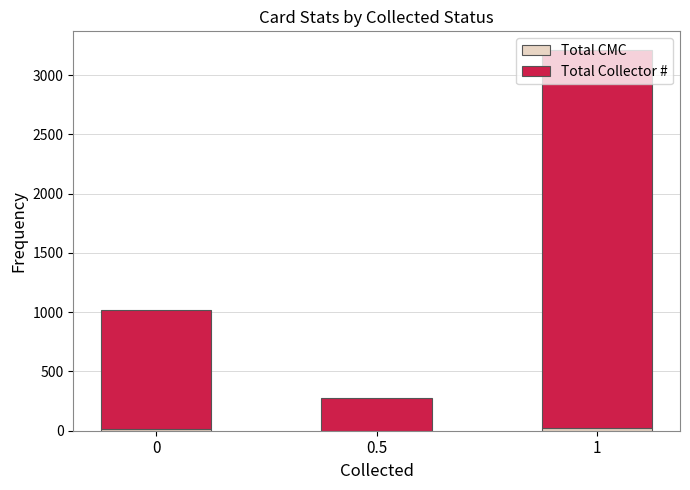

Count the Total CMC values in the range 0 to 23.

3